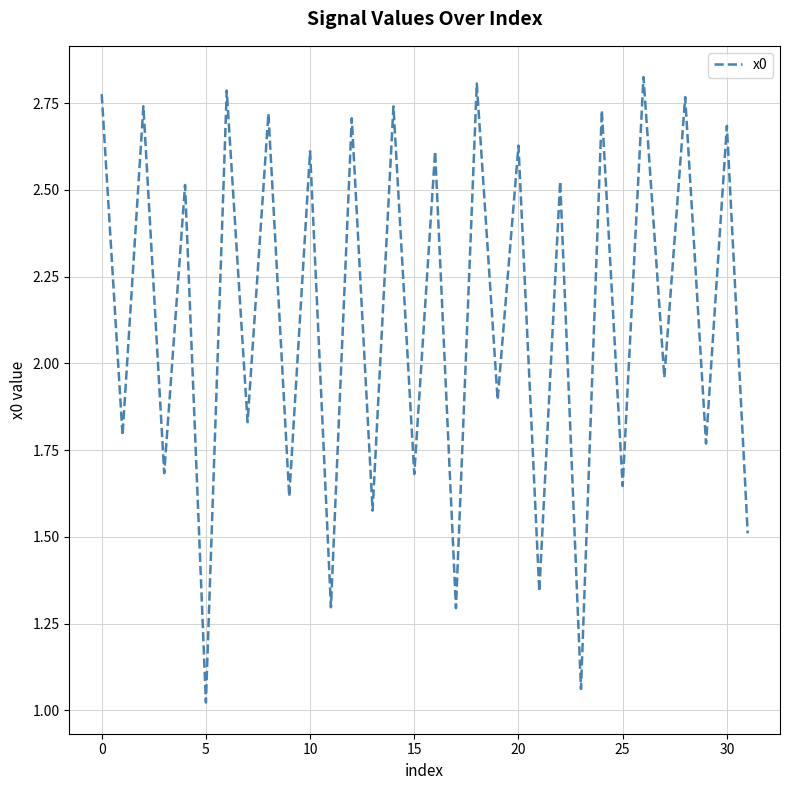

Is this an area chart (filled region under the line)?

No